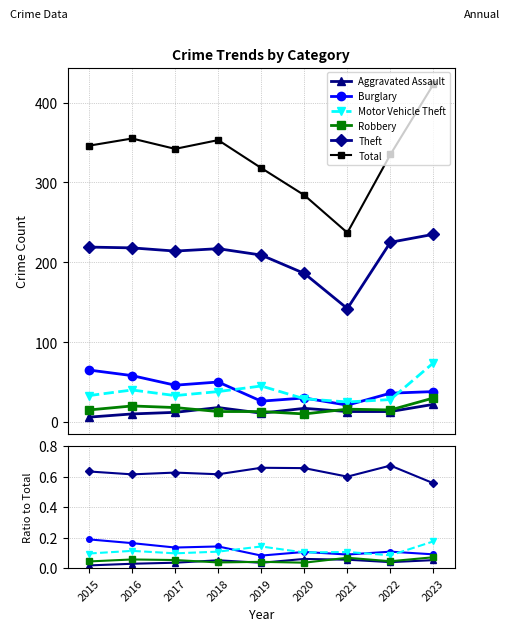

Reading left to right, transcribe all the data shown in this chart.

Aggravated Assault: 0.0	0.0	0.0	0.1	0.0	0.1	0.1	0.0	0.1
Burglary: 0.2	0.2	0.1	0.1	0.1	0.1	0.1	0.1	0.1
Motor Vehicle Theft: 0.1	0.1	0.1	0.1	0.1	0.1	0.1	0.1	0.2
Robbery: 0.0	0.1	0.1	0.0	0.0	0.0	0.1	0.0	0.1
Theft: 0.6	0.6	0.6	0.6	0.7	0.7	0.6	0.7	0.6
Total: 346.0	355.0	342.0	353.0	318.0	284.0	237.0	335.0	423.0